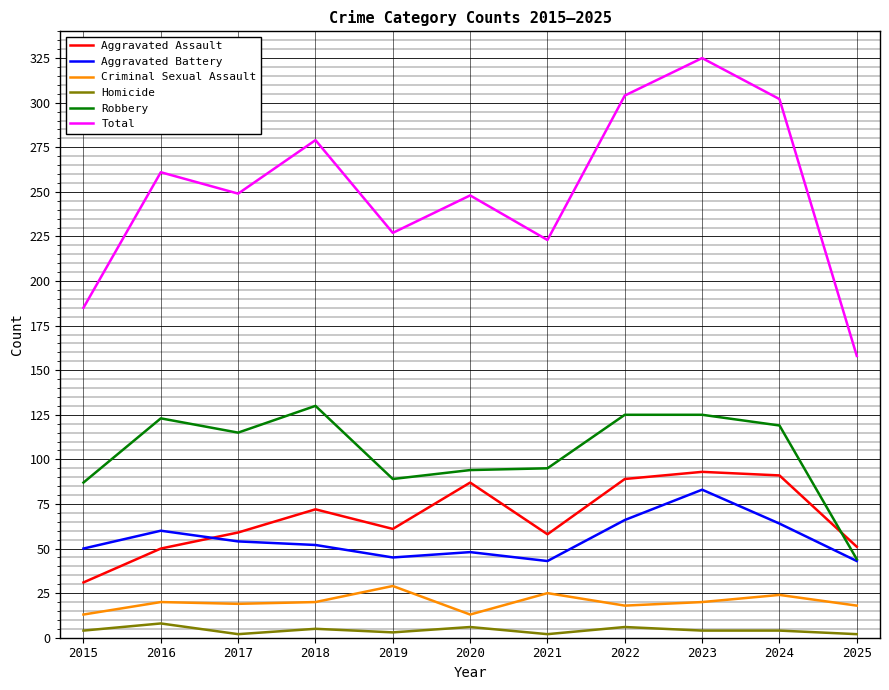

True or false: Aggravated Battery and Criminal Sexual Assault intersect in this chart.

False